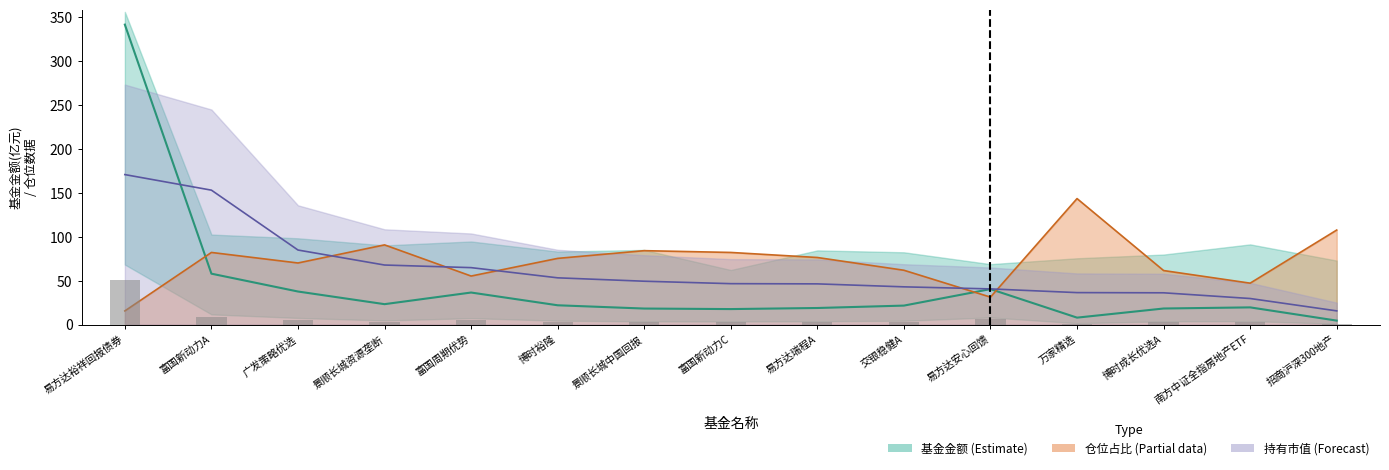

Is the value of 基金金额 at 景顺长城中国回报 greater than the value of 仓位占比 at 景顺长城中国回报?

No